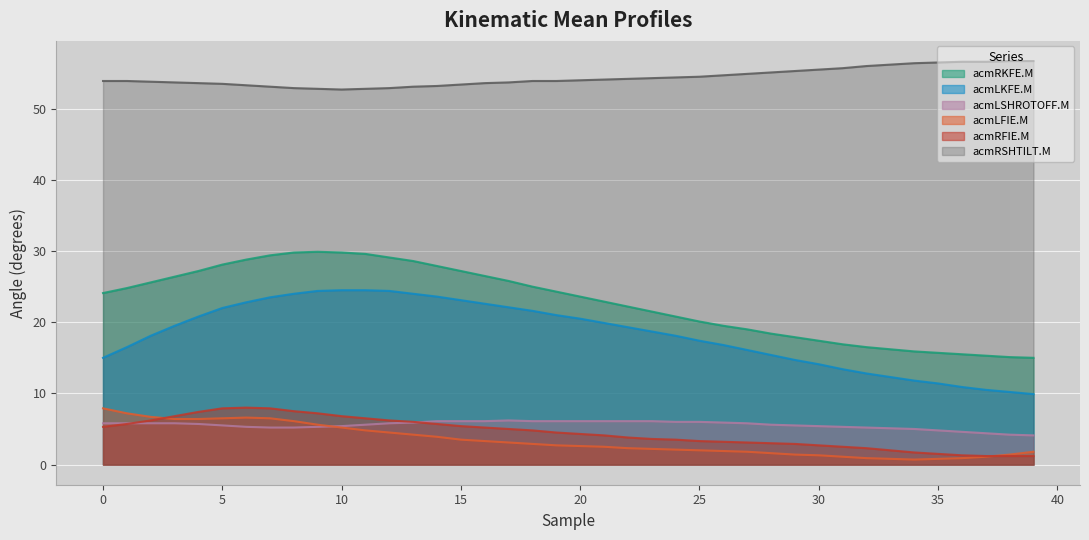

Between 17 and 16, which is larger?

16